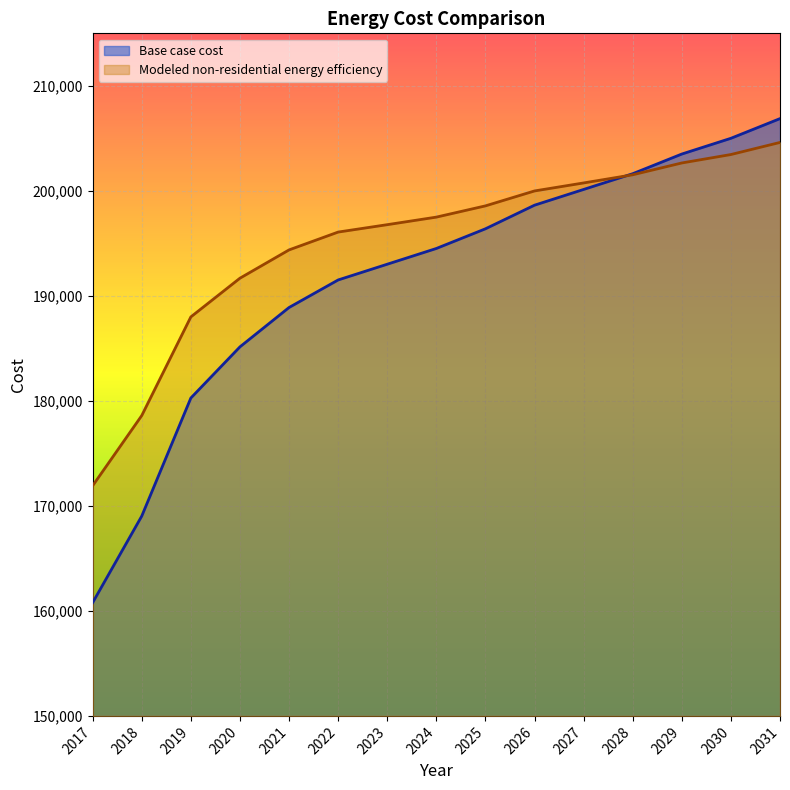

What is the value of the Base case cost point at the 2nd from the left?

169028.9